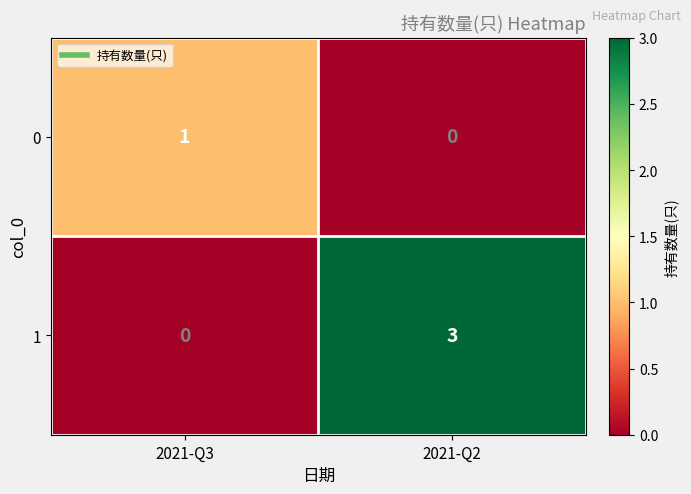

At which category does the chart reach its peak across all series?

2021-Q2